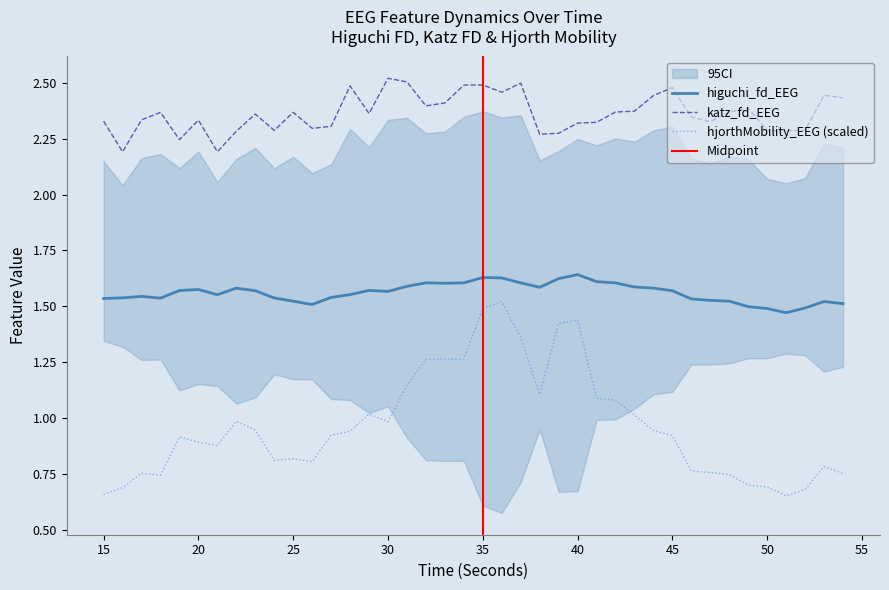

True or false: hjorthMobility_EEG and katz_fd_EEG cross at least once.

False